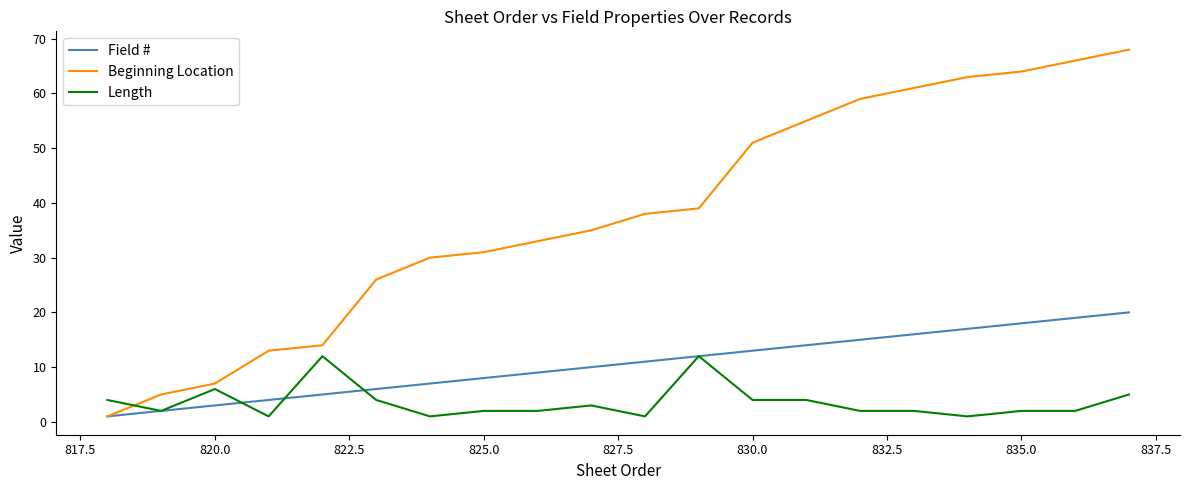

List the series in order of their overall mean, highest first.

Beginning Location, Field #, Length